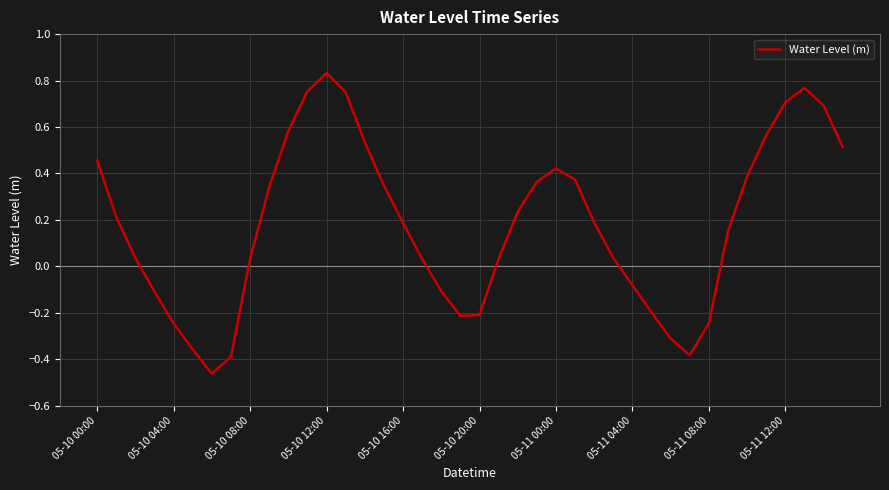

What is the difference between the maximum and minimum values?

1.3